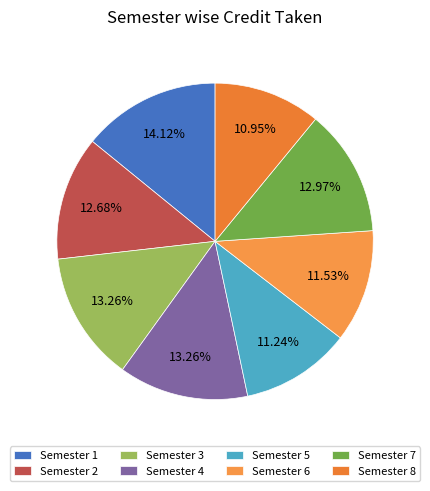

To the nearest percent, what portion does Semester 4 represent?

13%